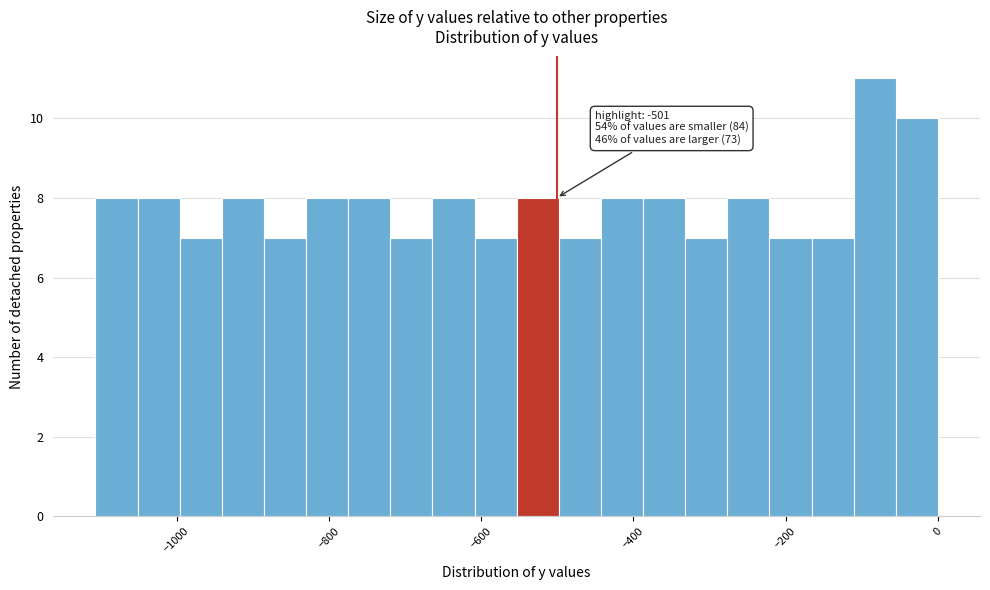

Read against the x-axis, roughly where is the centre of the tallest bar?

-80